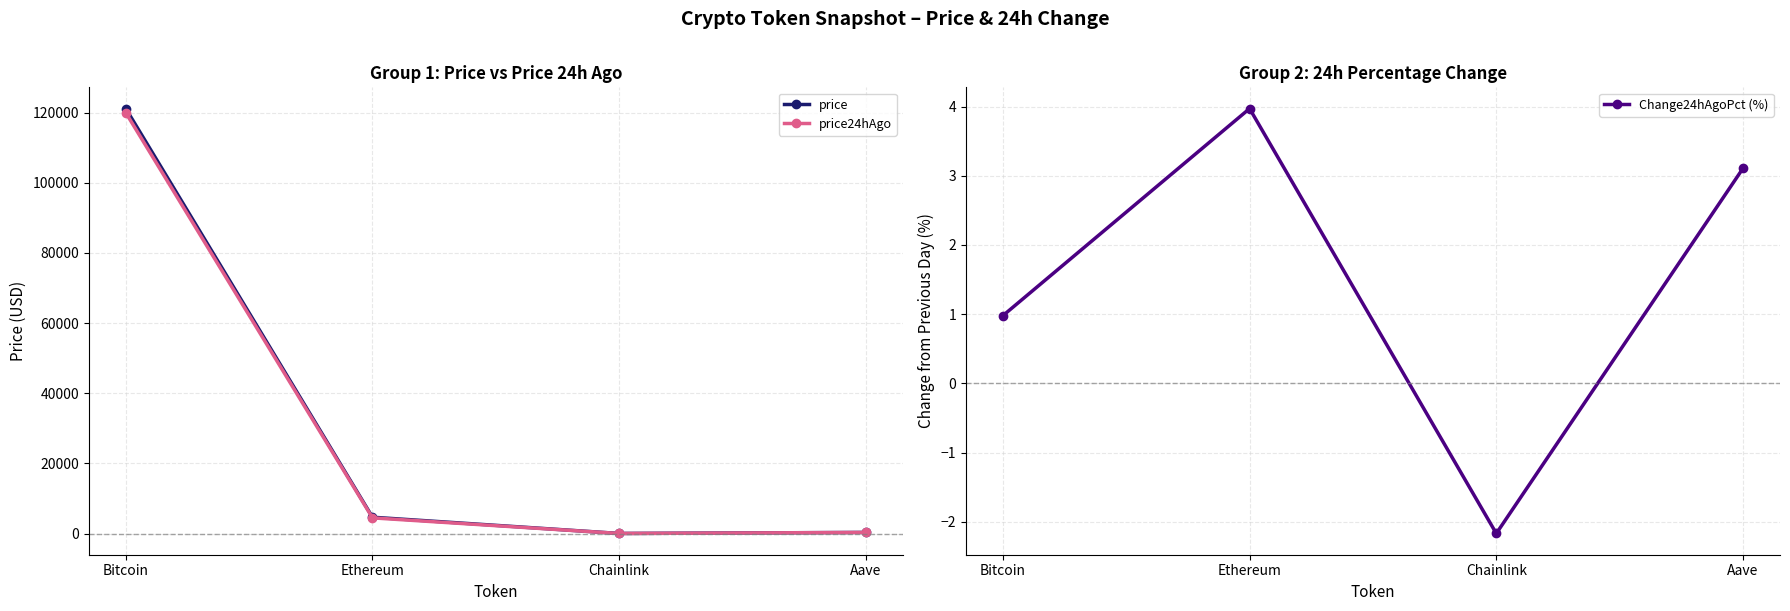

Is it true that Change24hAgoPct (%) equals 1.7 at Bitcoin?

False